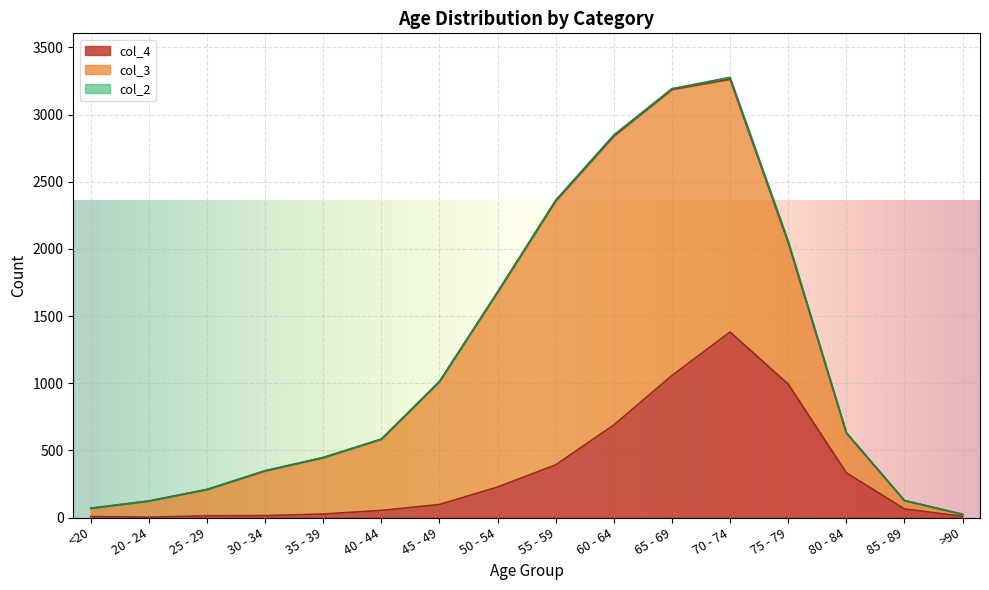

What are all the series names shown in the legend?

col_4, col_3, col_2